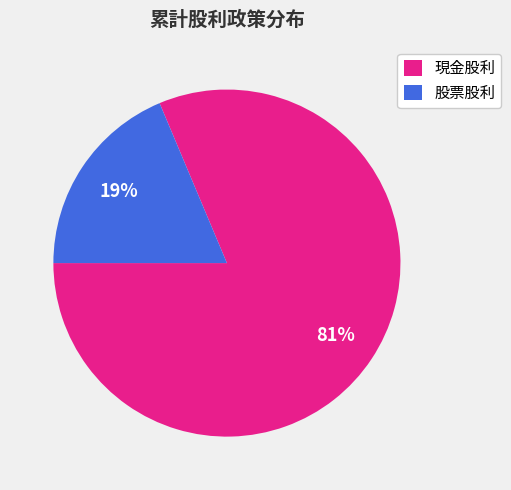

To the nearest percent, what is the average slice percentage?

50%